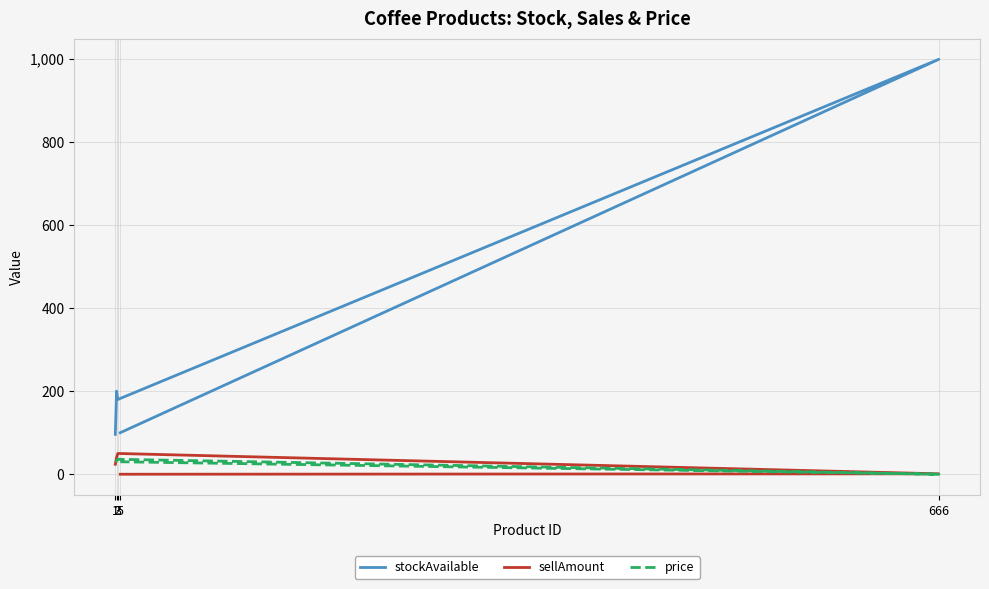

What is the average value of the stockAvailable series?

315